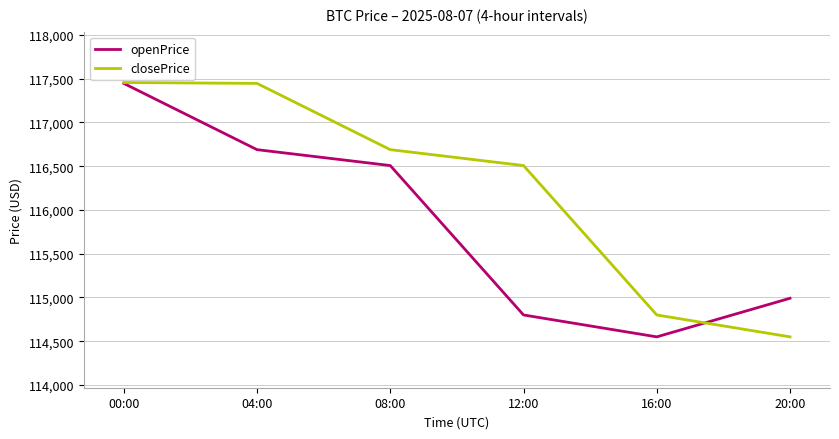

The openPrice series shows 116689.4 at 04:00. True or false?

True